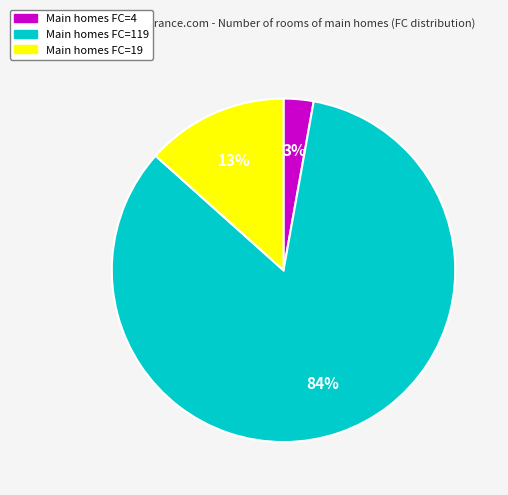

To the nearest percent, what is the average slice percentage?

33%